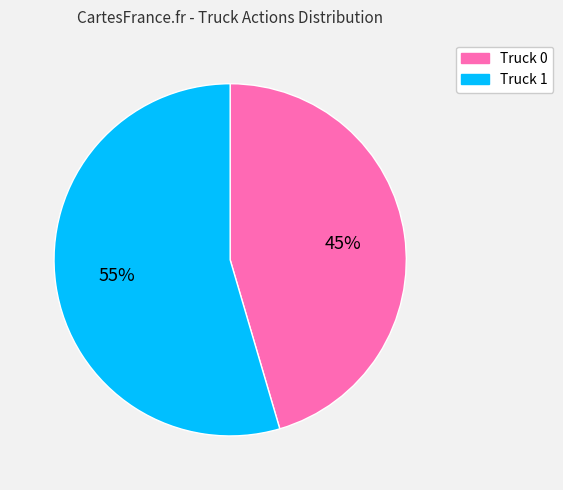

Which has a higher value, Truck 1 or Truck 0?

Truck 1